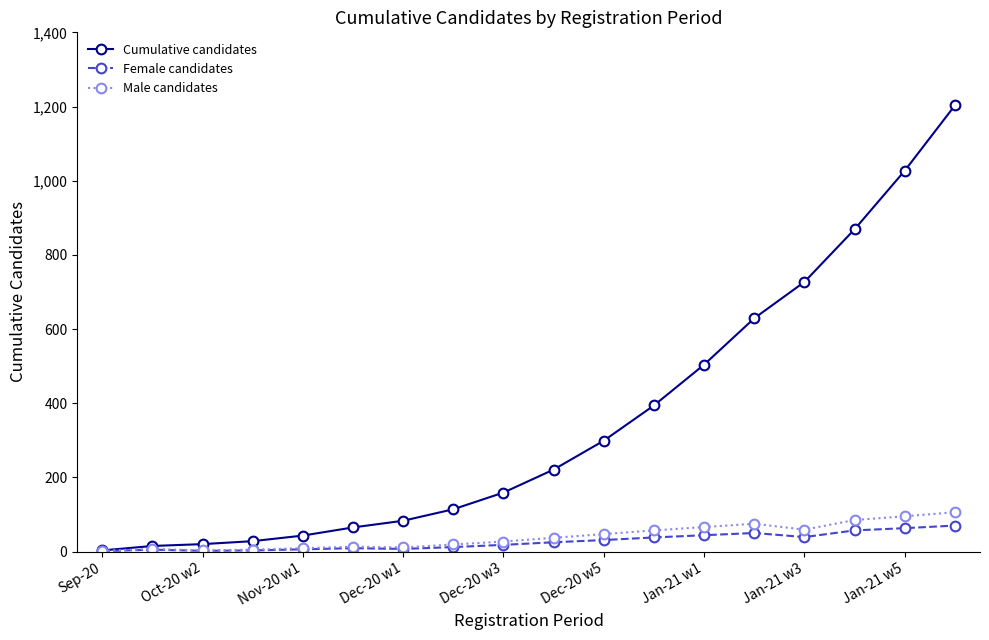

Which series has the largest range (max minus min)?

Cumulative candidates